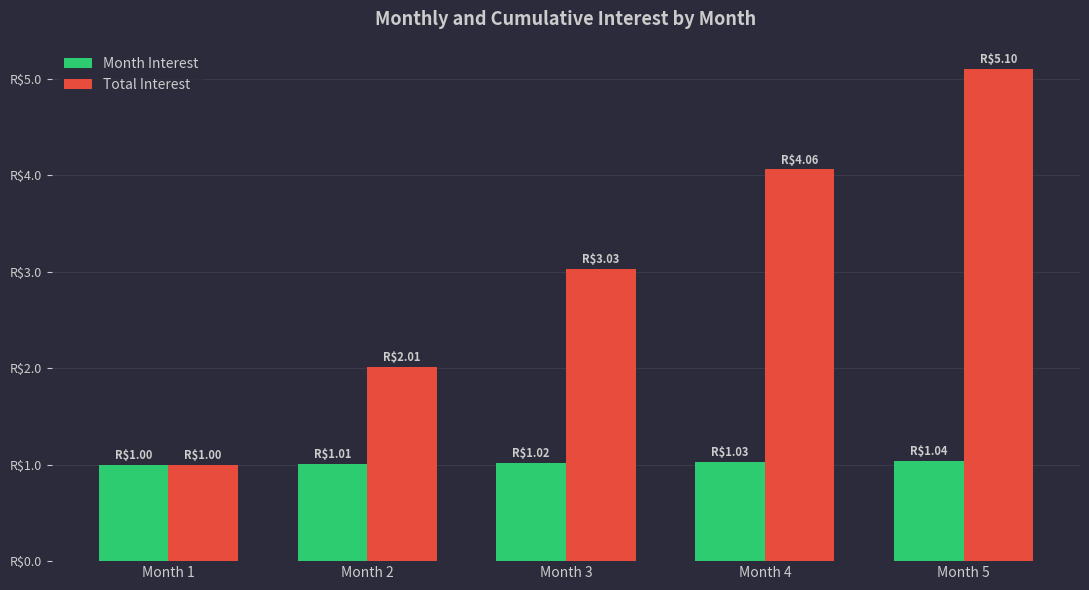

Are the bars grouped side by side (vs. stacked)?

Yes